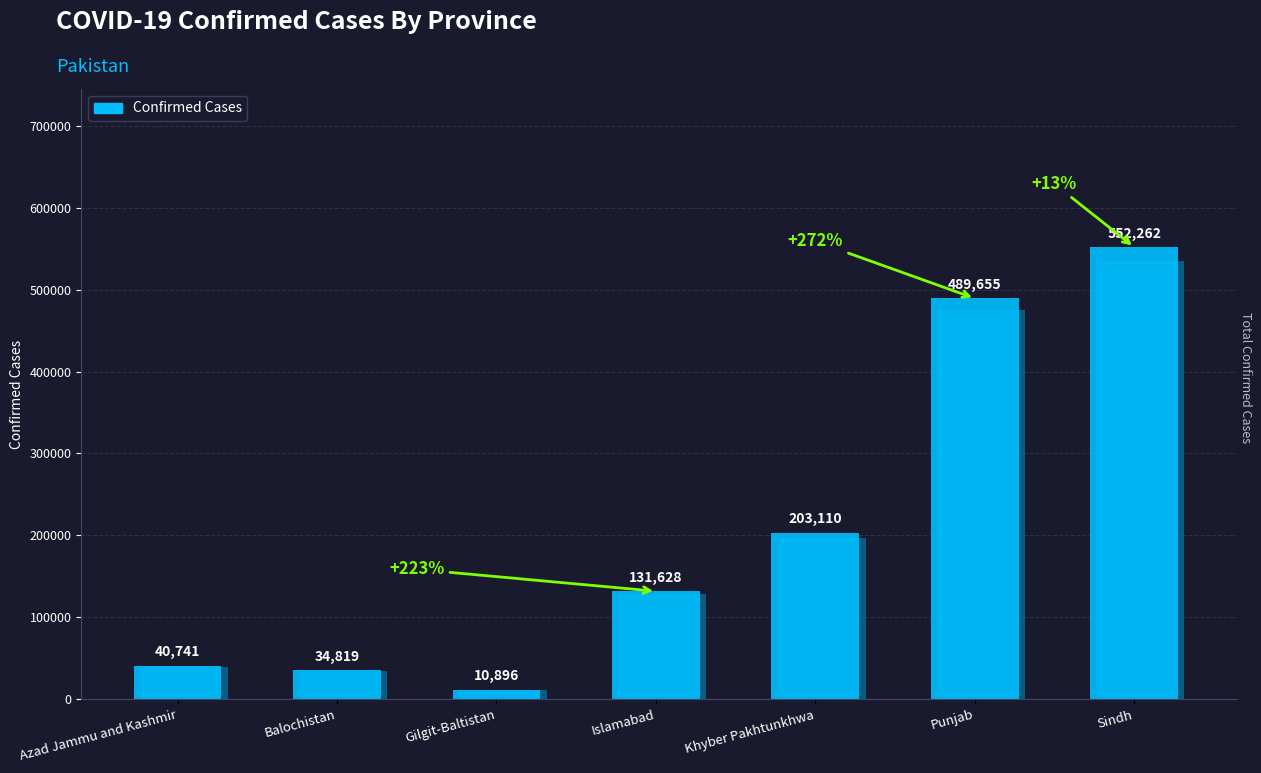

Which has a higher value, Islamabad or Gilgit-Baltistan?

Islamabad